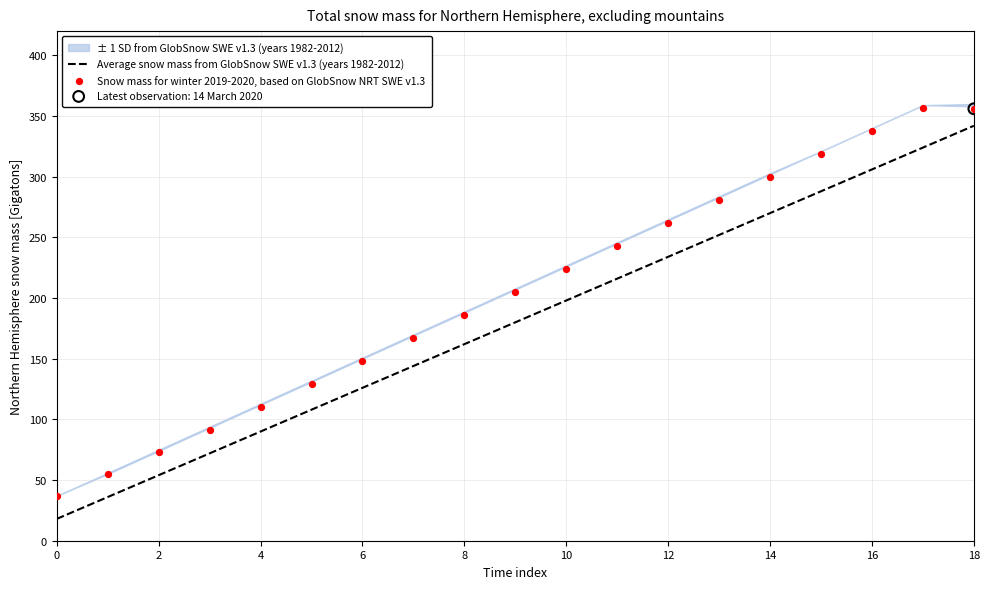

Which series reaches the minimum Y coordinate?

Average snow mass from GlobSnow SWE v1.3 (years 1982-2012)